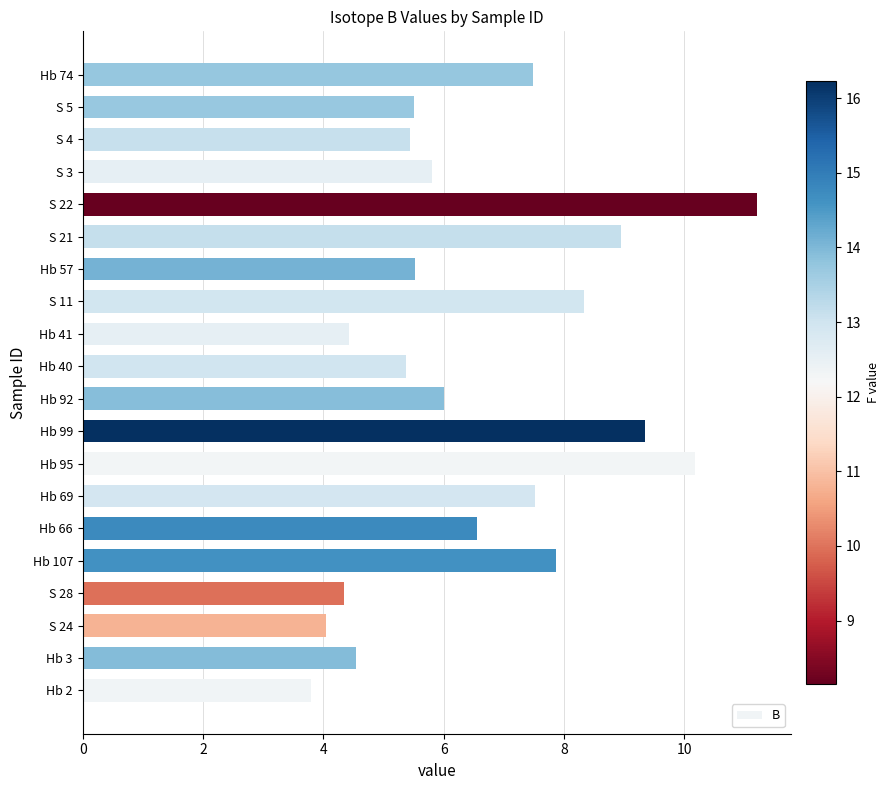

What is the change in value from S 22 to Hb 74?

-3.7